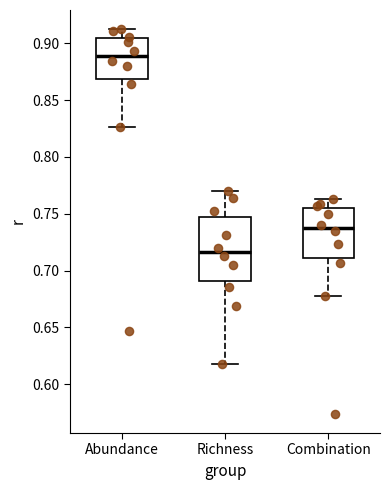

Reading left to right, transcribe this box plot: for each box, give where its median line is, the range the box spans, and where its two whiskers end, as read against the y-axis. The values are not printed on the chart, so give them approximately, as read against the axis.

Abundance: median 0.890, box 0.870 to 0.905, whiskers 0.825 to 0.910
Richness: median 0.715, box 0.690 to 0.745, whiskers 0.620 to 0.770
Combination: median 0.740, box 0.710 to 0.755, whiskers 0.680 to 0.765